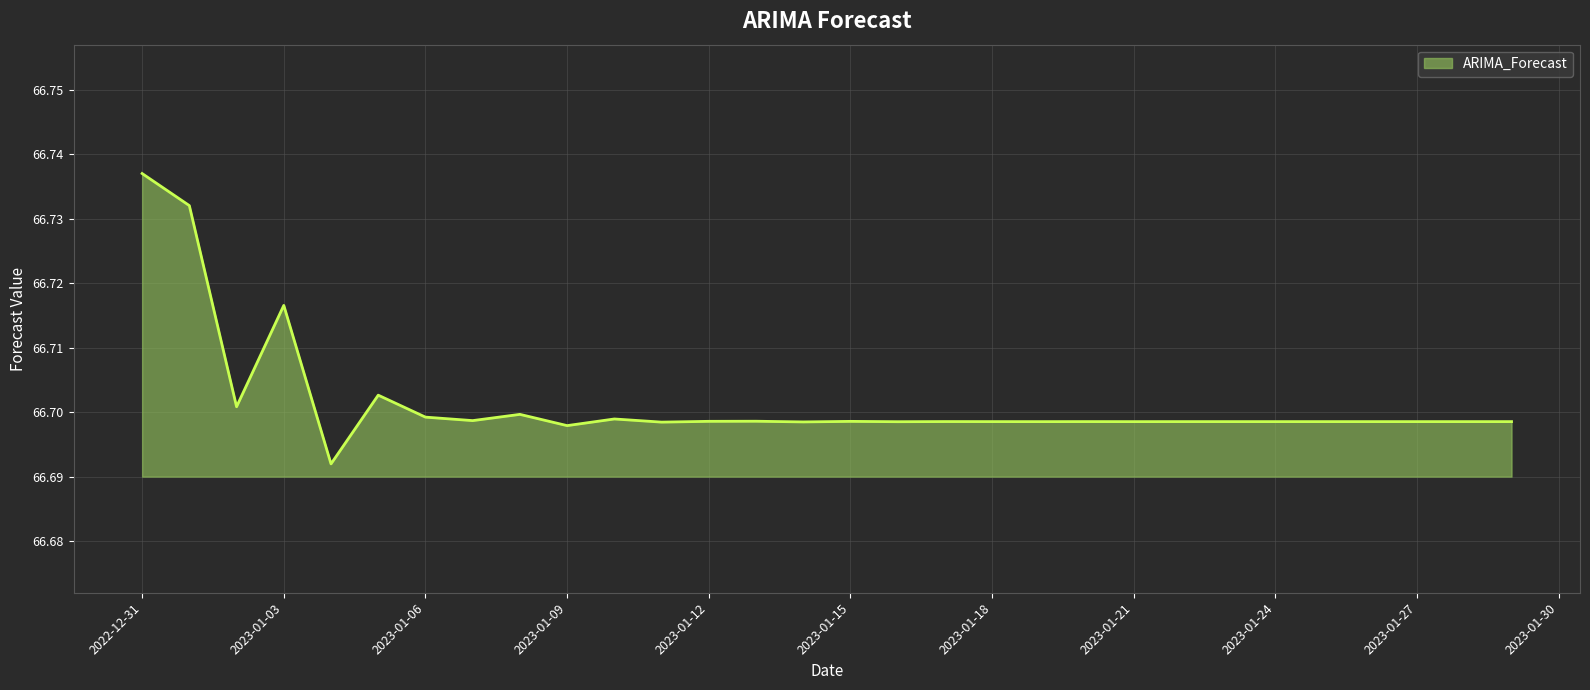

How many lines are shown in the chart?

1